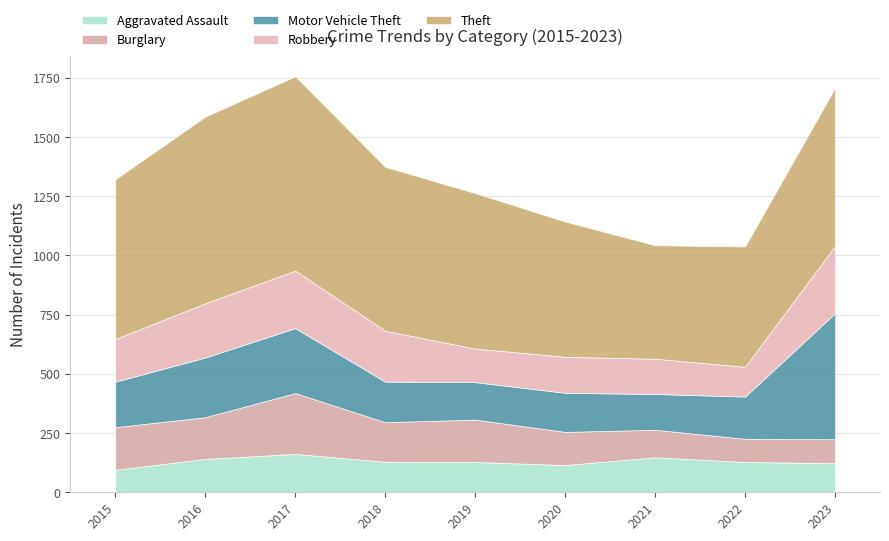

How many values in the Aggravated Assault series are below 128?

3